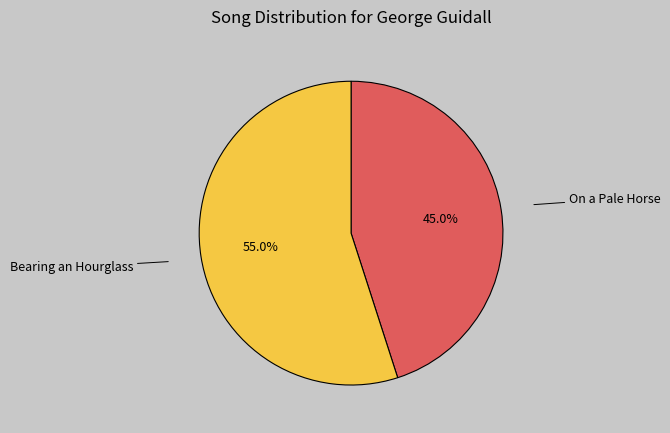

How many slices are in this pie chart?

2